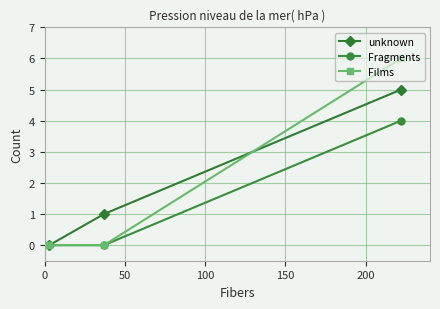

True or false: Fragments has a value of -2 at 100.

False